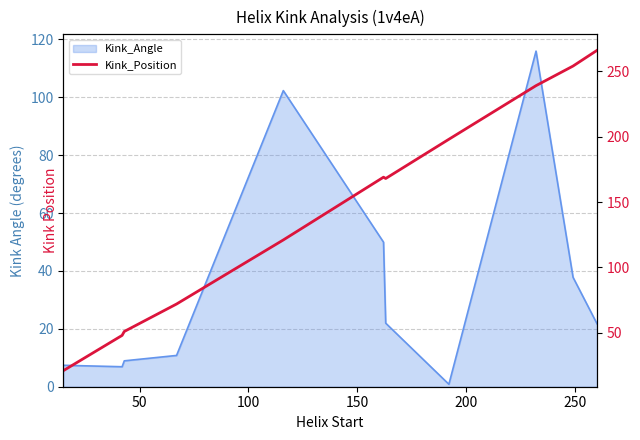

True or false: there are more than 0 points higher than both neighbors.

True